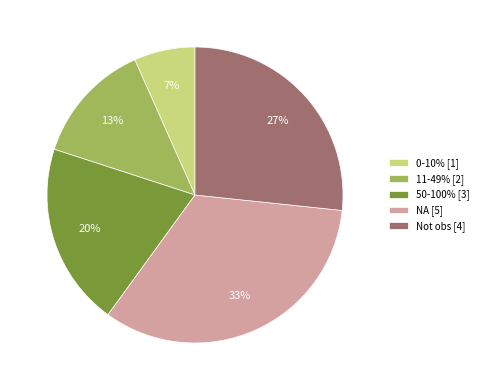

Is the sum of 50-100% [3] and 0-10% [1] greater than half?

No